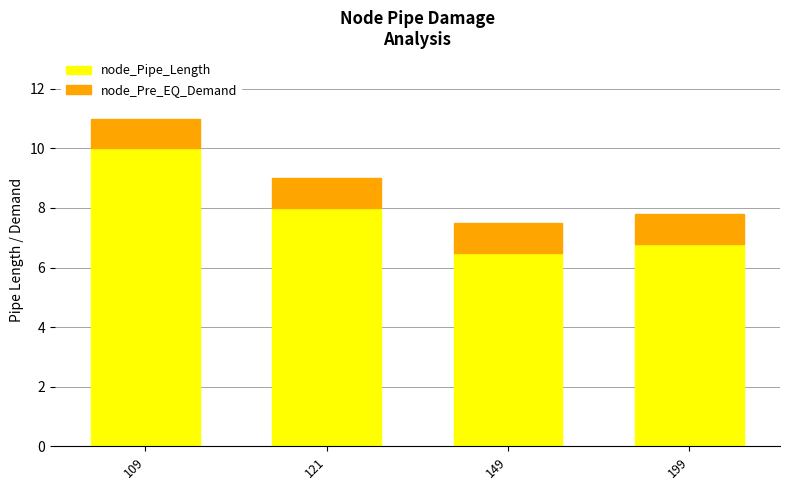

Are the bars grouped side by side (vs. stacked)?

No